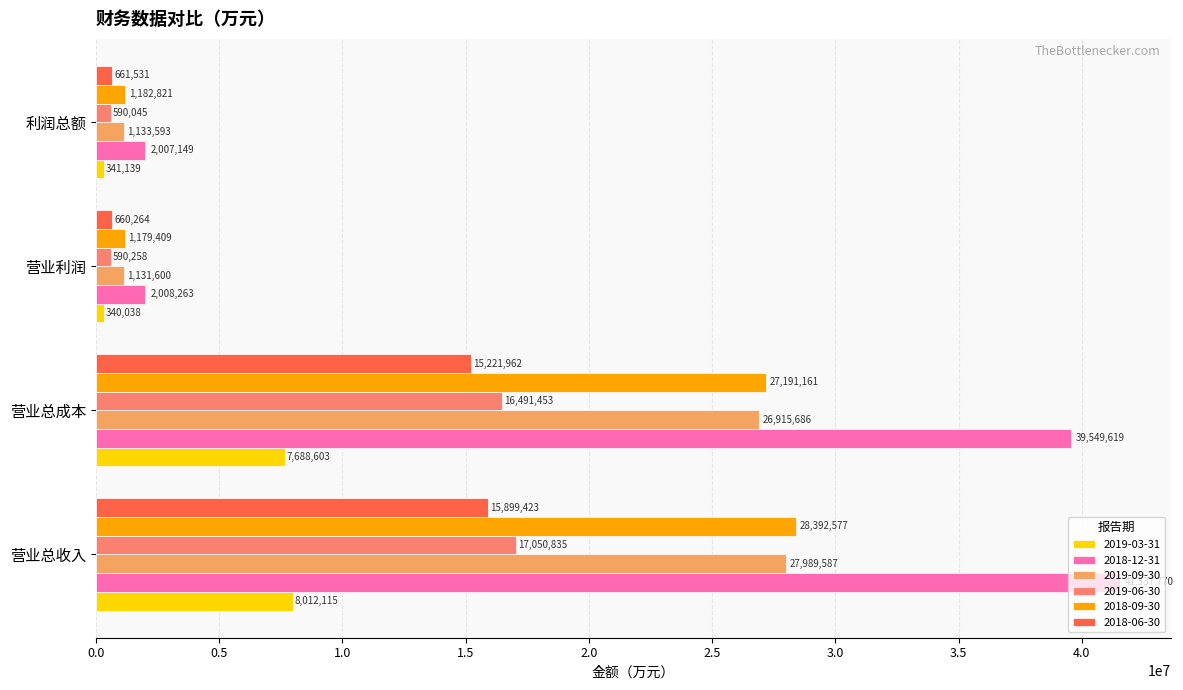

Which series changed the most between 营业总成本 and 营业利润?

2018-12-31